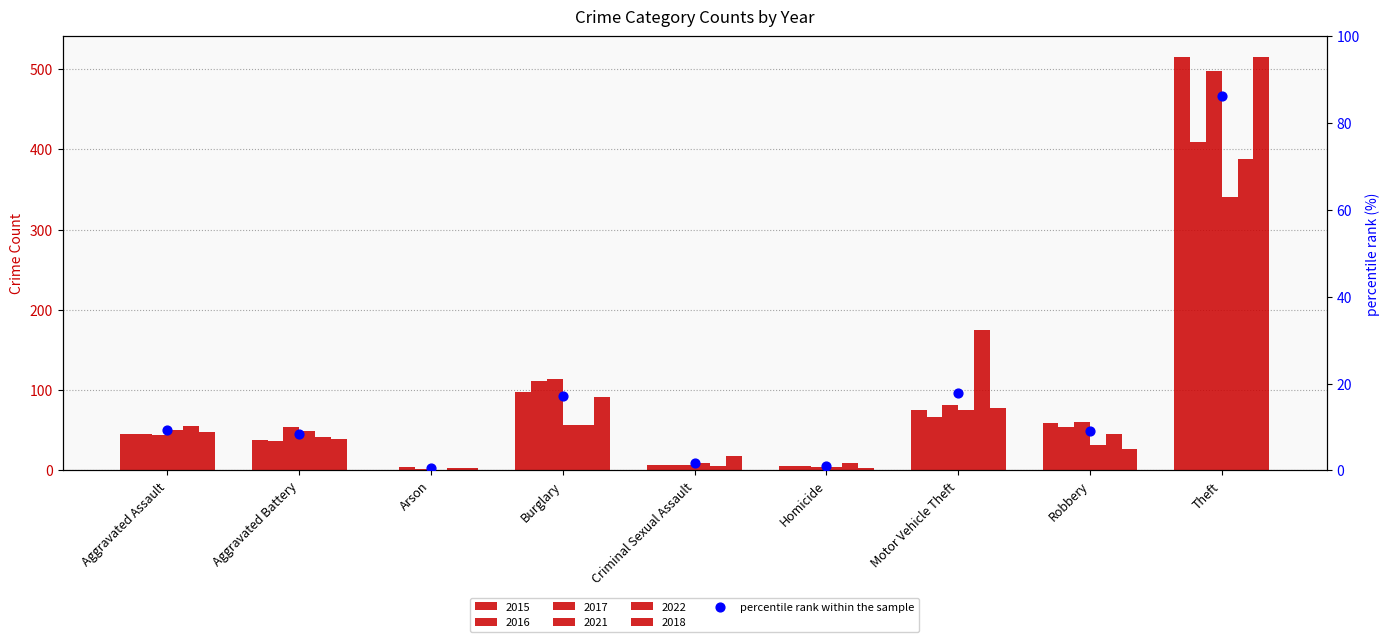

Between Aggravated Battery and Motor Vehicle Theft, which is larger?

Motor Vehicle Theft